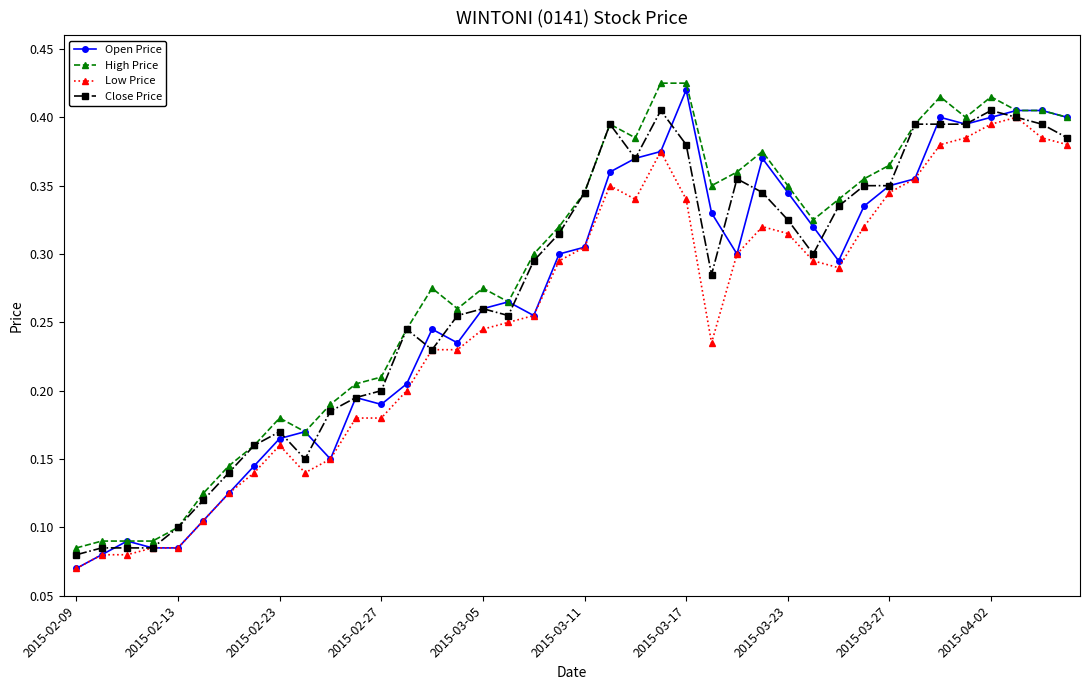

Count the Low Price values in the range 0 to 1.

40